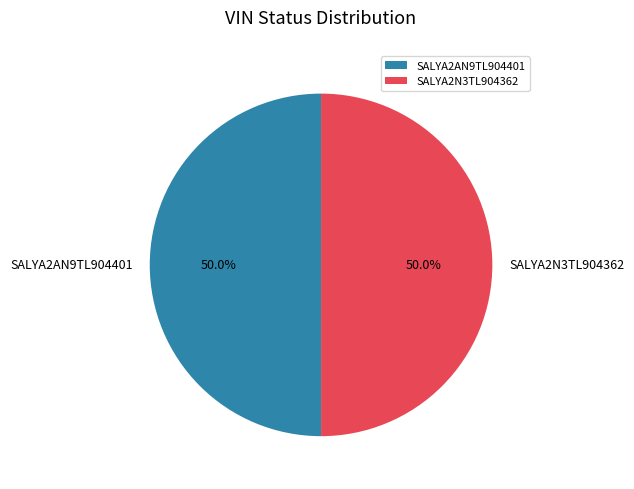

Combined, do SALYA2AN9TL904401 and SALYA2N3TL904362 account for over 50%?

Yes